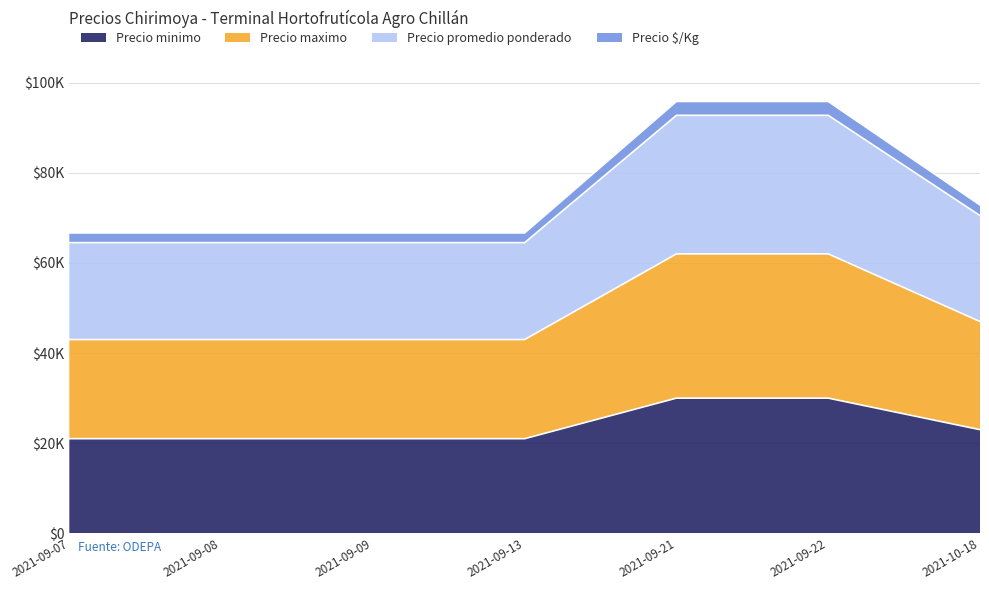

The Precio minimo series shows 21000 at 2021-09-07. True or false?

True